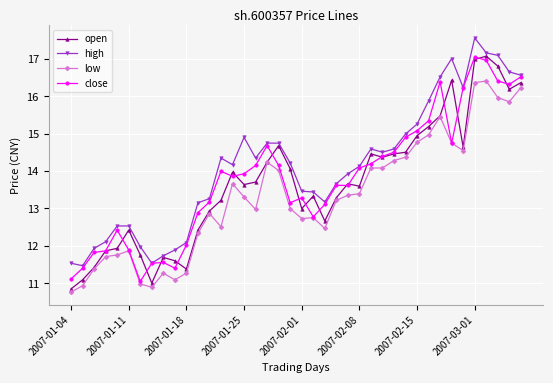

What is the minimum value shown in the chart?

10.8